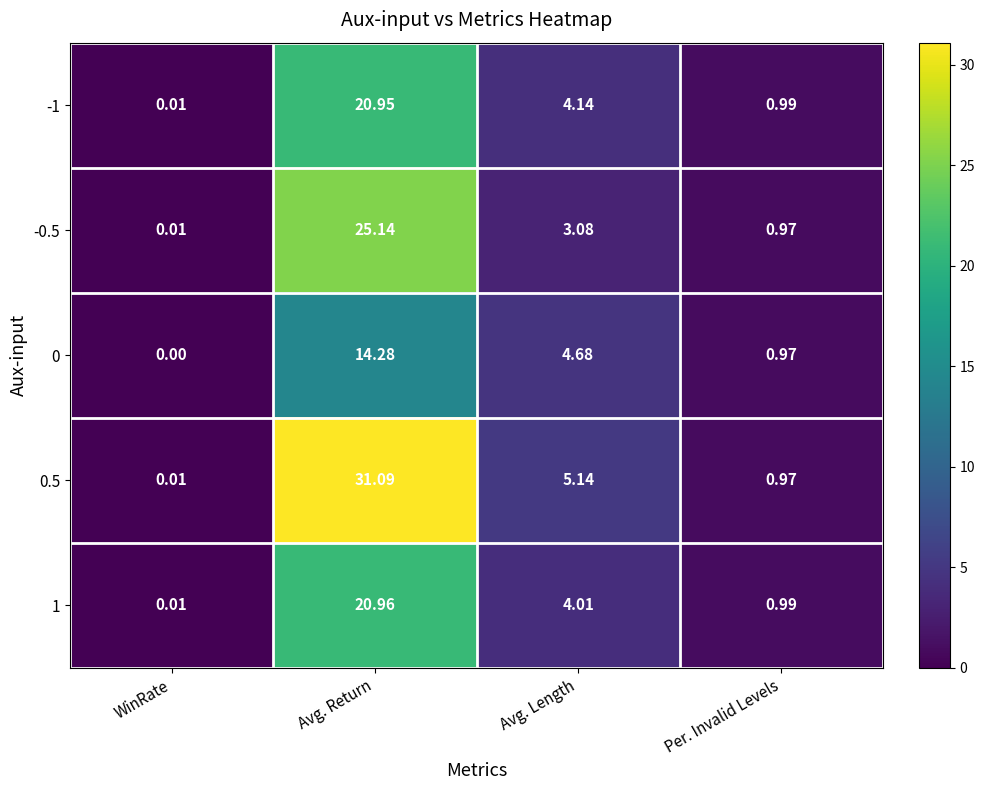

List the labels in order of -1 value, smallest first.

WinRate, Per. Invalid Levels, Avg. Length, Avg. Return